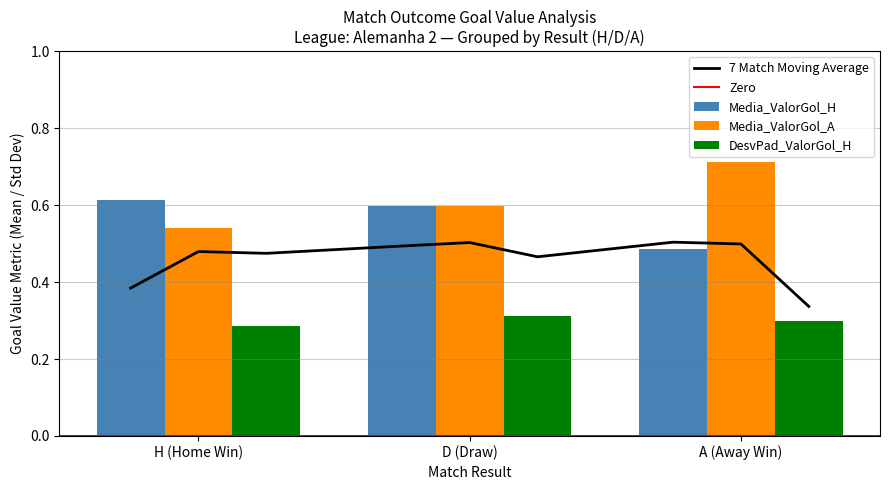

The value of 7 Match Moving Average at D (Draw) is 0.9. True or false?

False